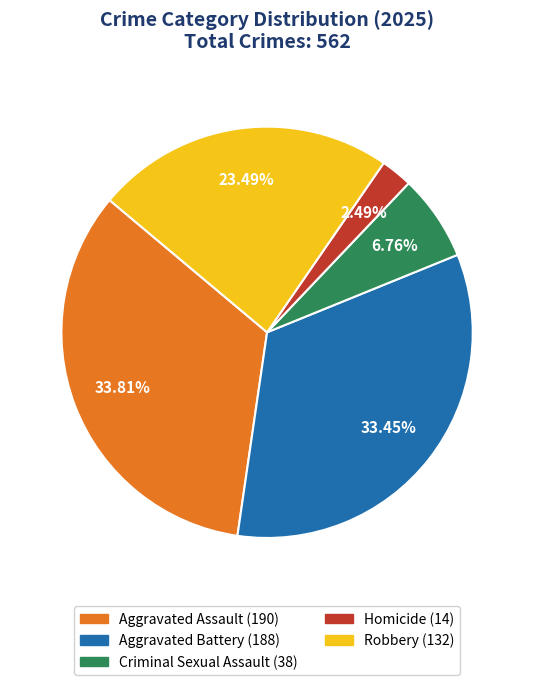

Is there any slice that represents more than half of the pie?

No